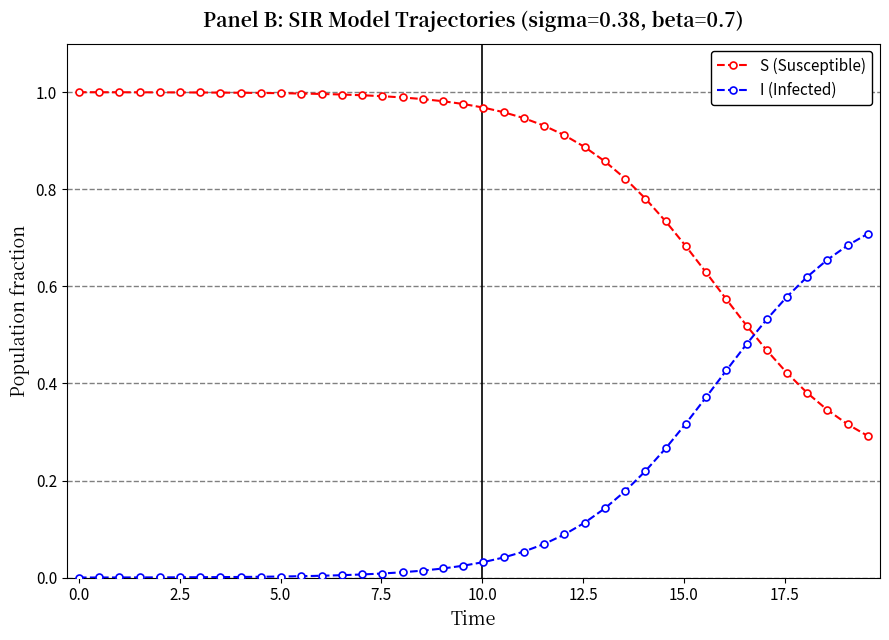

Which series has the largest total across all categories?

S (Susceptible)